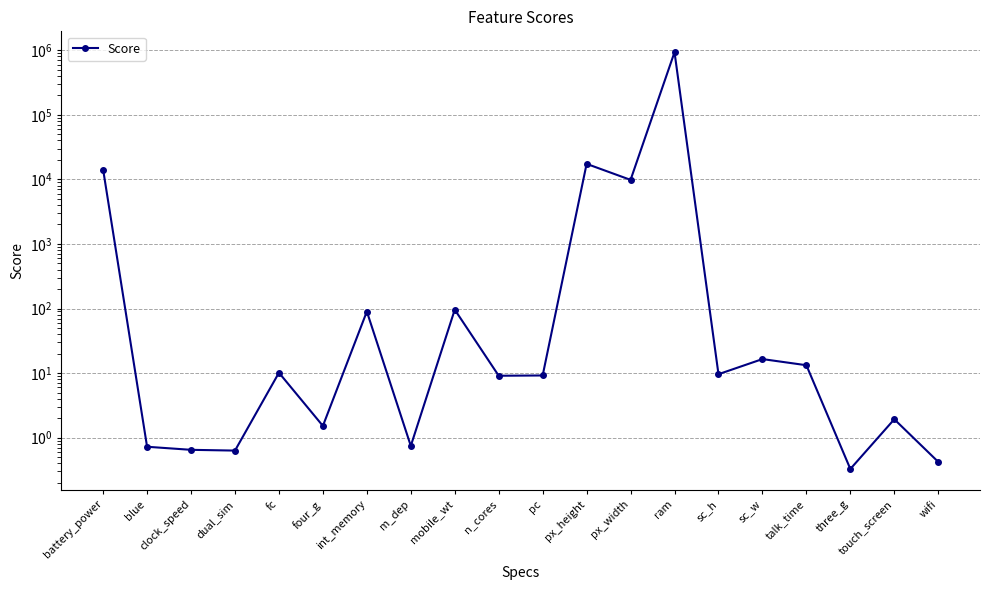

Reading left to right, extract all data points from this chart.

14129.9	0.7	0.6	0.6	10.1	1.5	89.8	0.7	96.0	9.1	9.2	17363.6	9810.6	931267.5	9.6	16.5	13.2	0.3	1.9	0.4